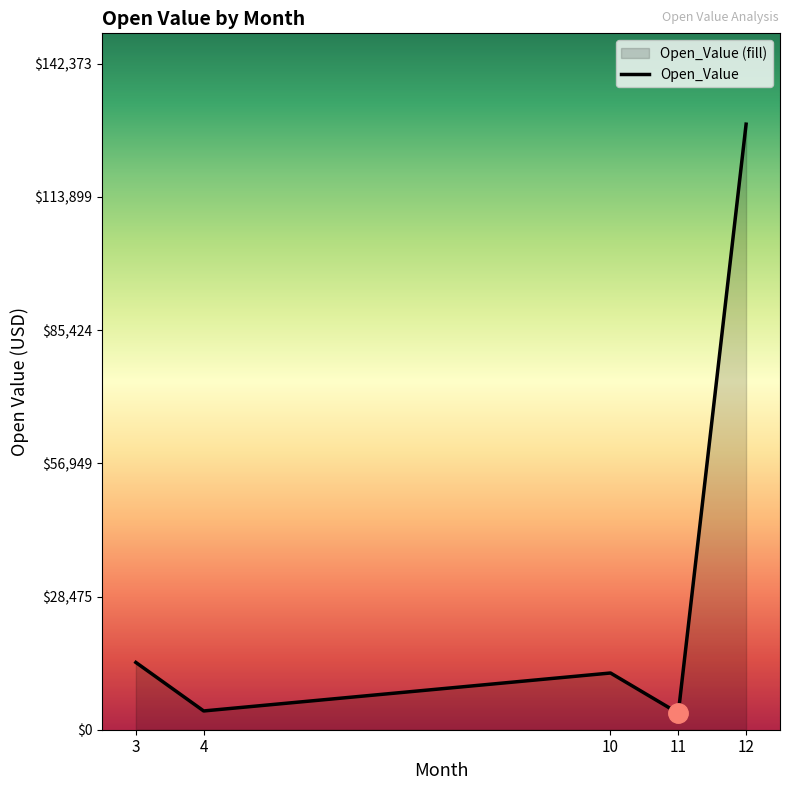

List the labels in order of value, largest first.

12, 3, 10, 4, 11